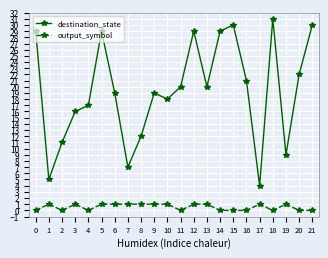

Reading left to right, transcribe all the data shown in this chart.

destination_state: 29	5	11	16	17	29	19	7	12	19	18	20	29	20	29	30	21	4	31	9	22	30
output_symbol: 0	1	0	1	0	1	1	1	1	1	1	0	1	1	0	0	0	1	0	1	0	0